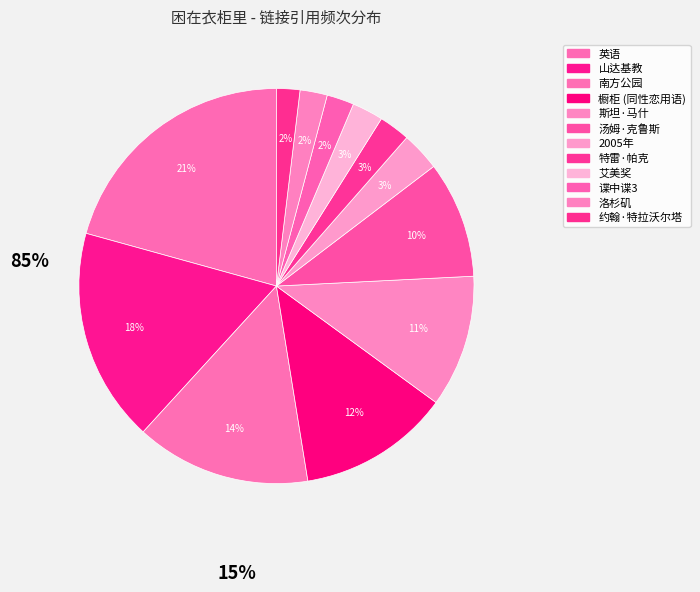

Count the number of slices in the pie.

12